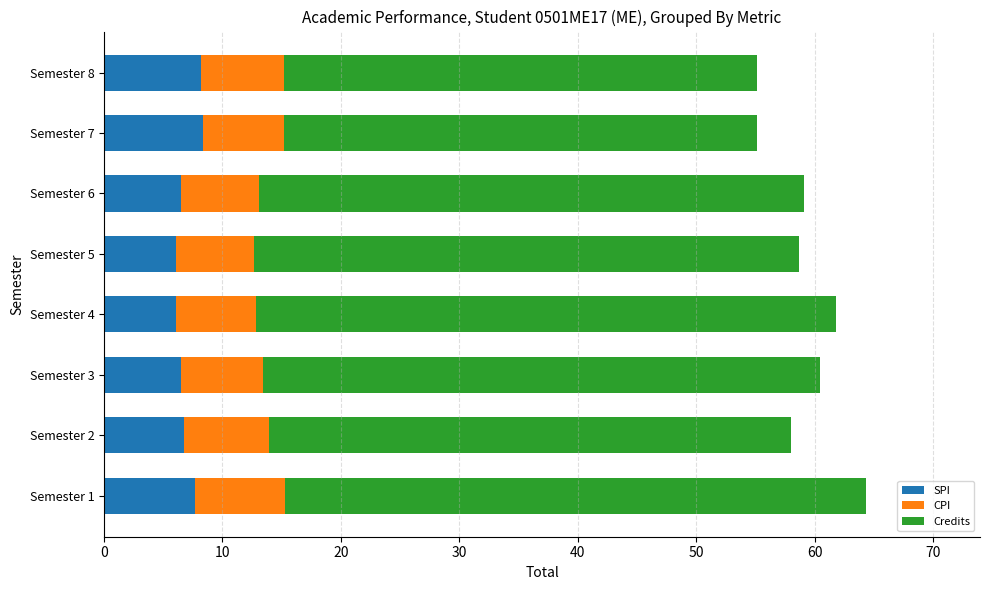

What is the total value across all series at Semester 3?

60.5